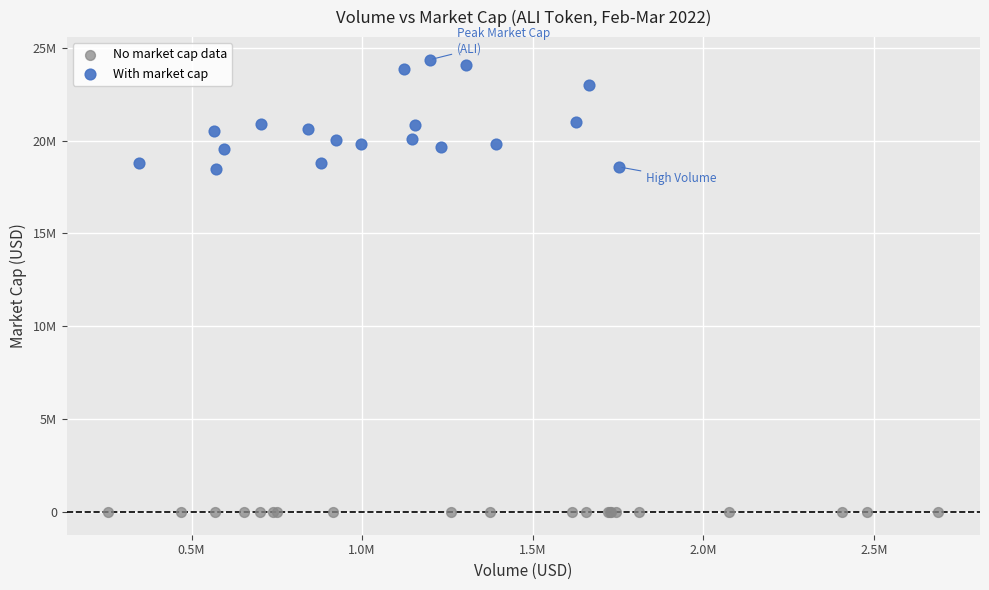

Which series reaches the minimum Y coordinate?

No market cap data